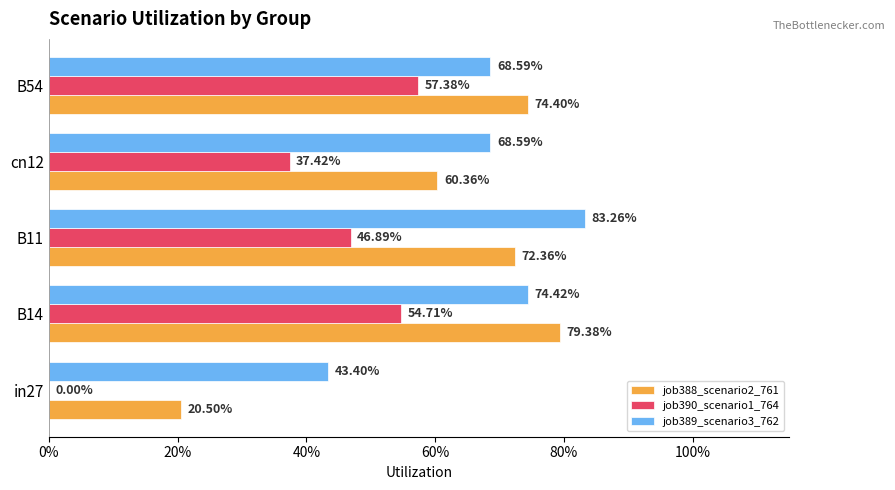

What are all the series names shown in the legend?

job388_scenario2_761, job390_scenario1_764, job389_scenario3_762